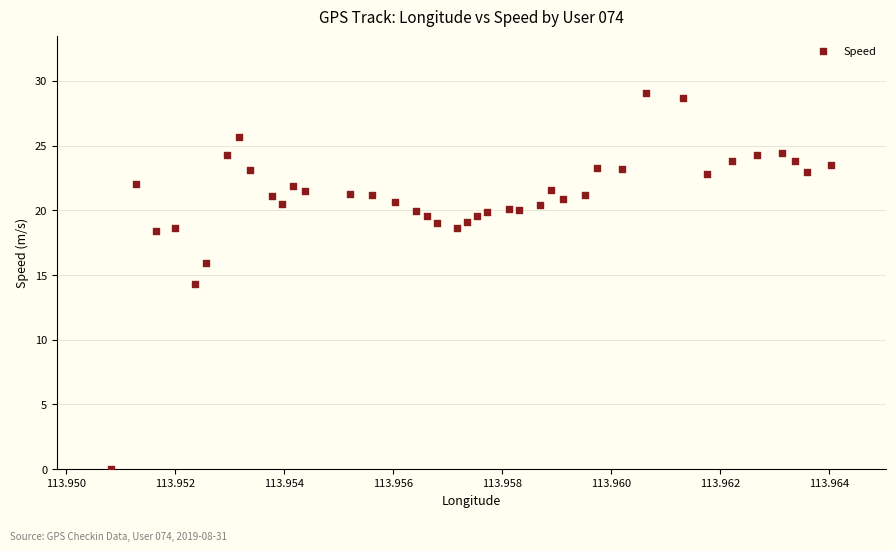

What is the range of Y values (max minus min)?

29.1